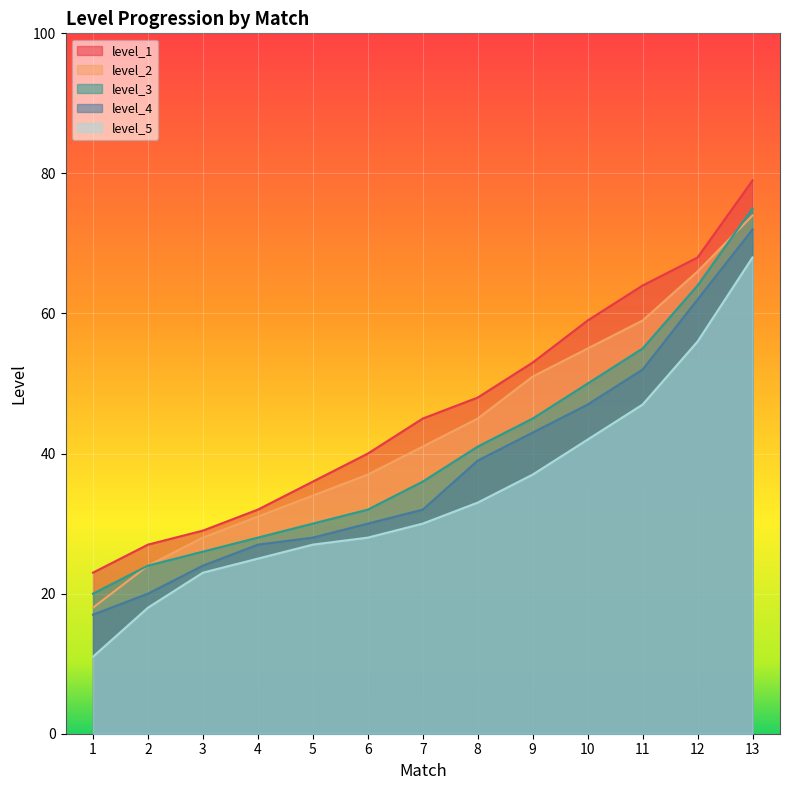

What is the value of the level_1 point at the 13th from the left?

79